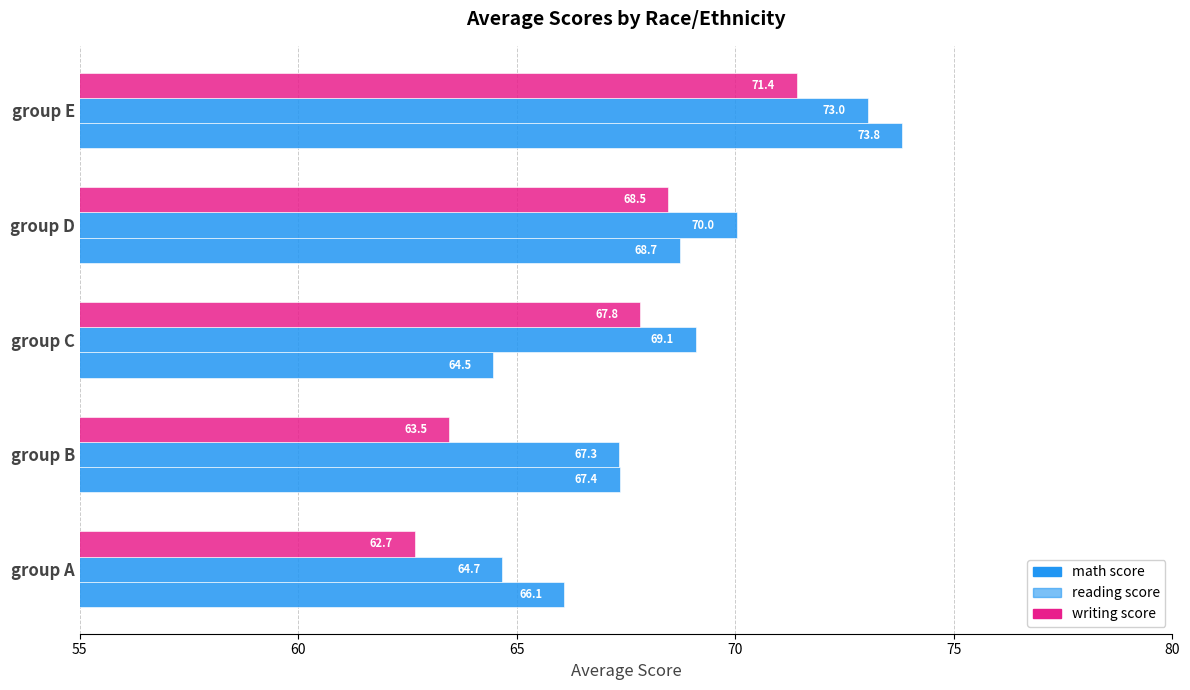

What is the maximum value for math score?

73.8